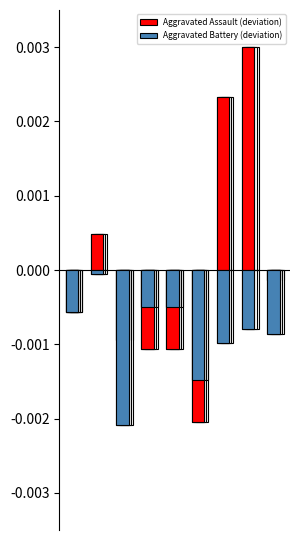

At 1, list the series in order from smallest to largest.

Aggravated Battery (deviation), Aggravated Assault (deviation)